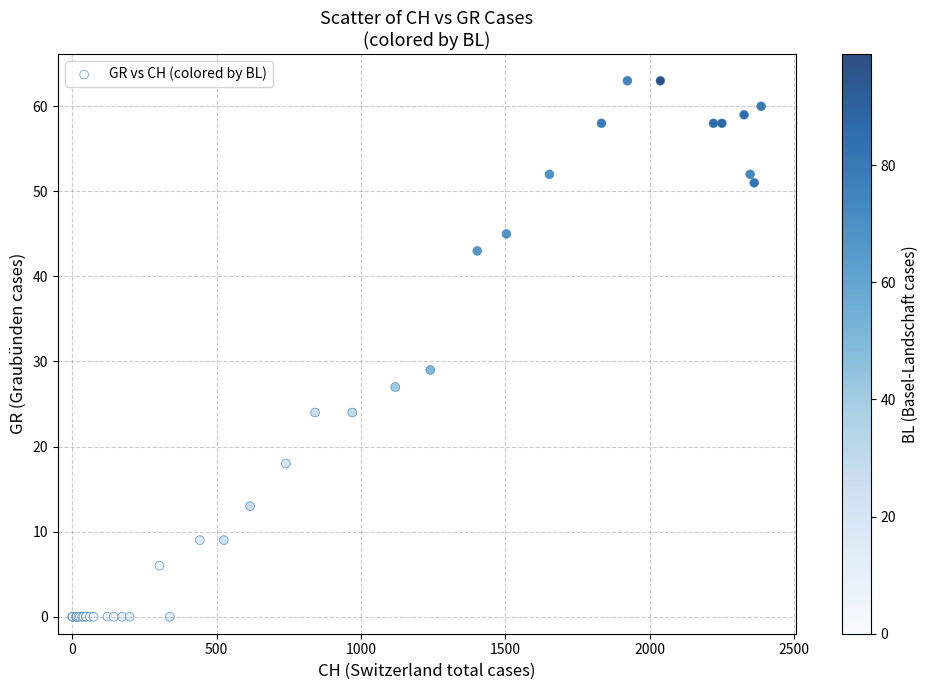

What Y value in the scatter plot is closest to 31?

29